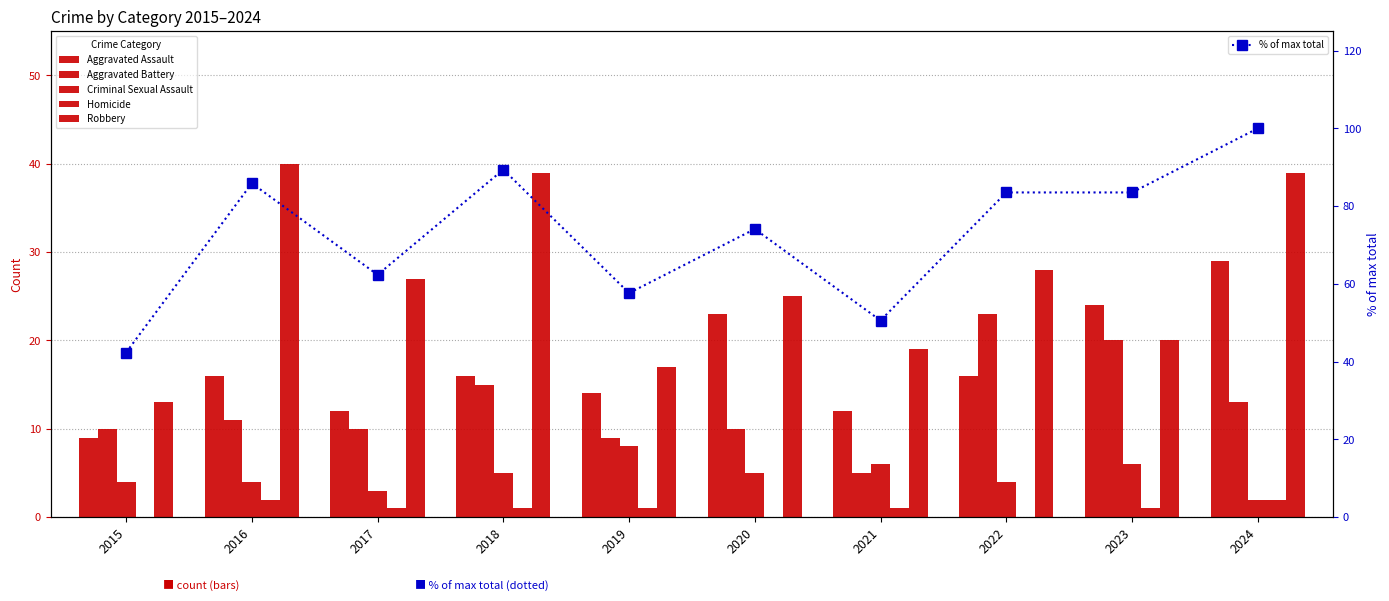

What is the difference between the second highest and minimum values in the Aggravated Assault series?

15.0